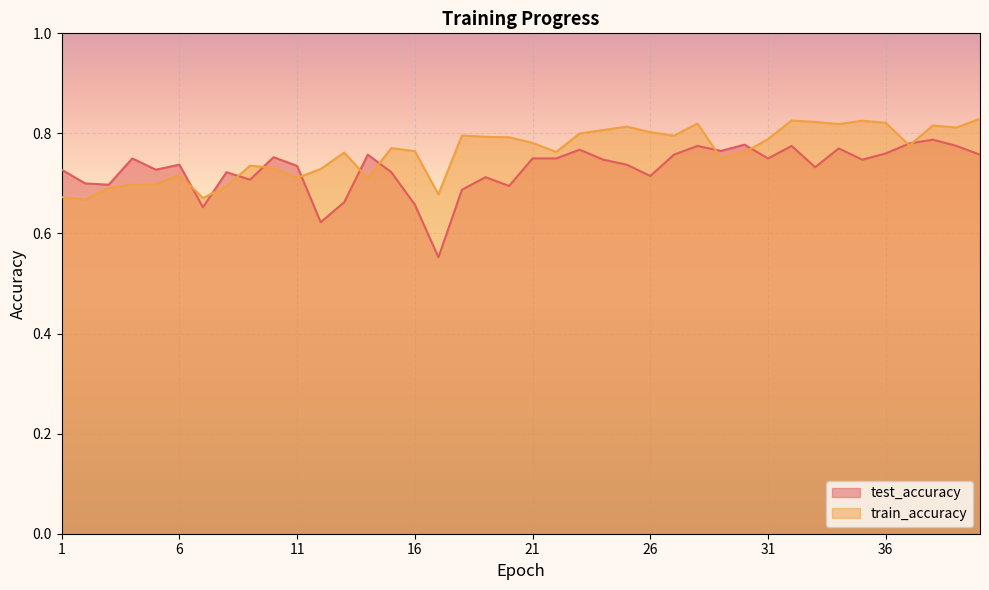

At which label does test_accuracy reach its peak?

38